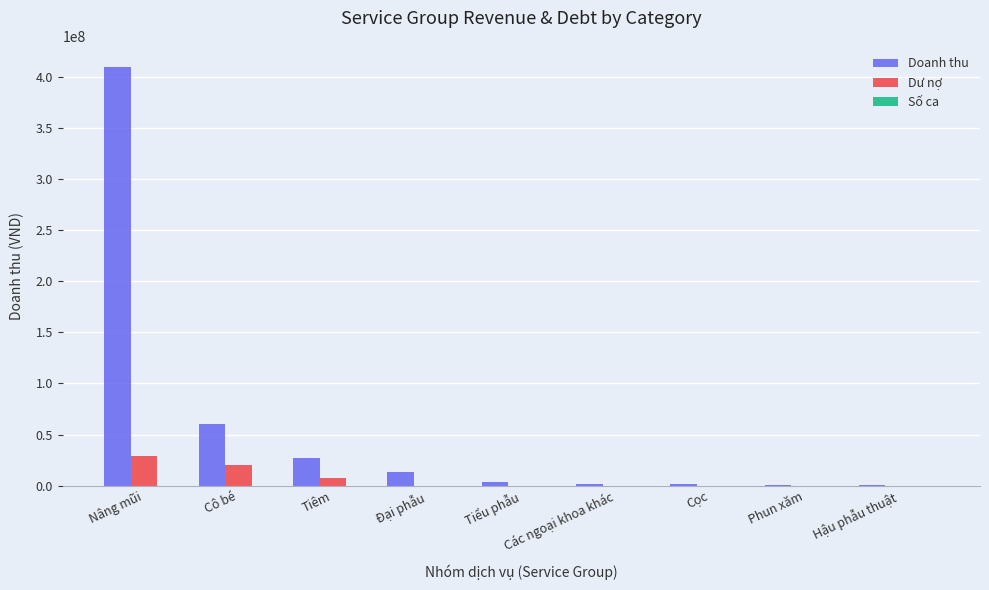

Which series has the largest total across all categories?

Doanh thu